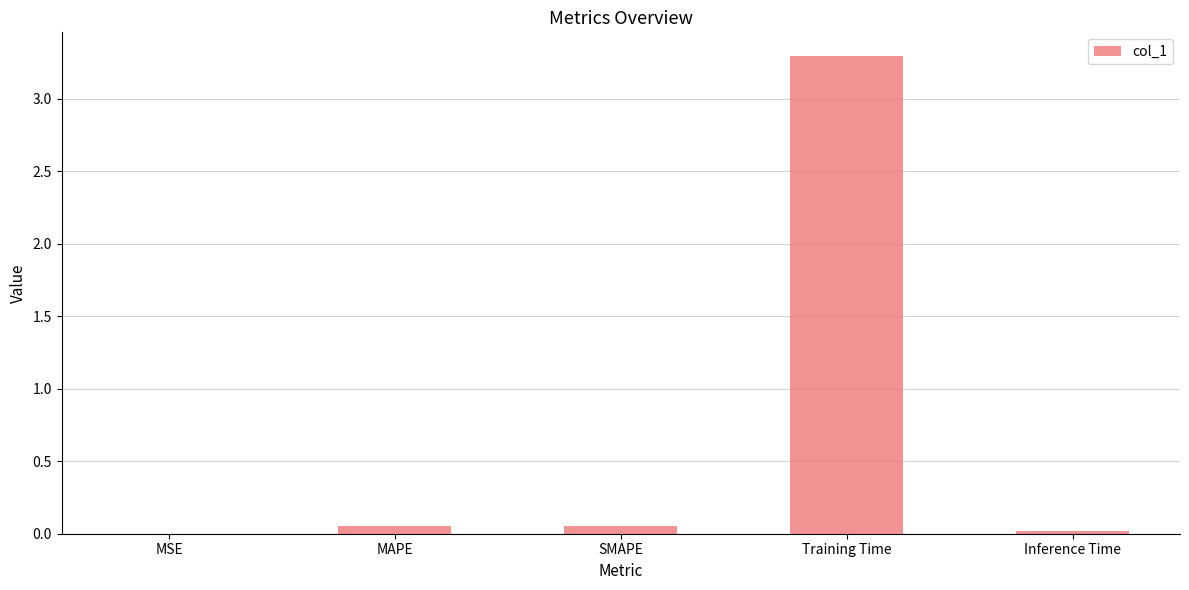

Which label corresponds to the largest value in the chart?

Training Time